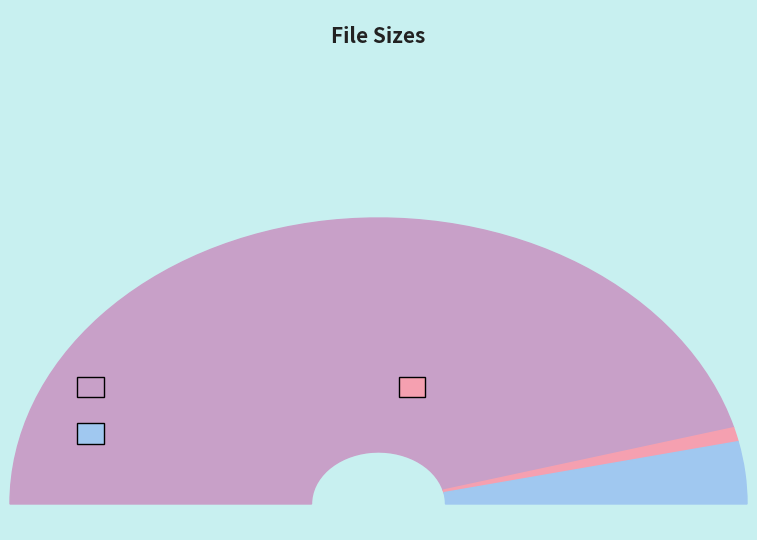

Between front.jpg and chi-ahfjs.avi, which is larger?

chi-ahfjs.avi